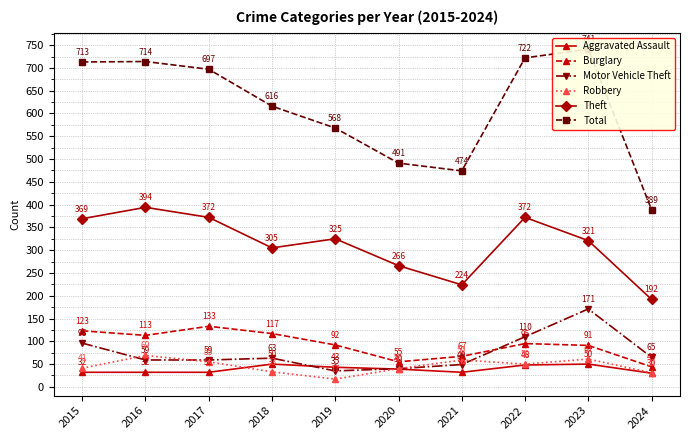

Reading right to left, transcribe all the data shown in this chart.

Aggravated Assault: 30	50	48	32	39	43	50	32	32	32
Burglary: 44	91	95	67	55	92	117	133	113	123
Motor Vehicle Theft: 65	171	110	49	40	35	63	59	59	96
Robbery: 31	61	50	59	40	17	33	55	69	41
Theft: 192	321	372	224	266	325	305	372	394	369
Total: 389	741	722	474	491	568	616	697	714	713